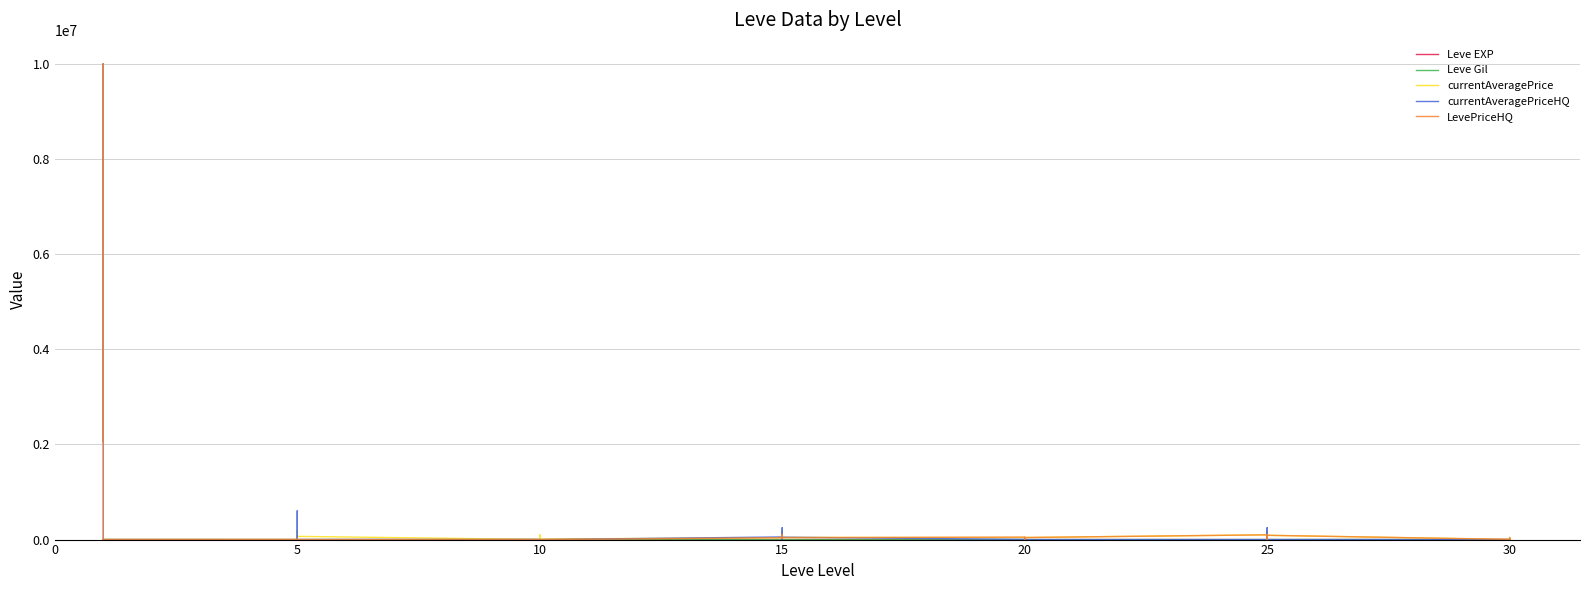

How many distinct data groups are displayed?

5